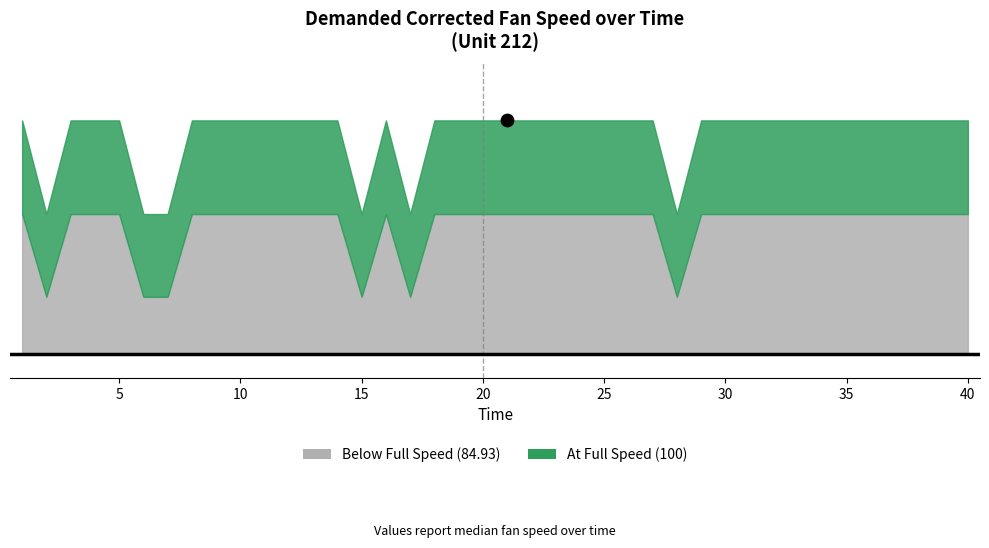

Between 37 and 13, which is larger?

37